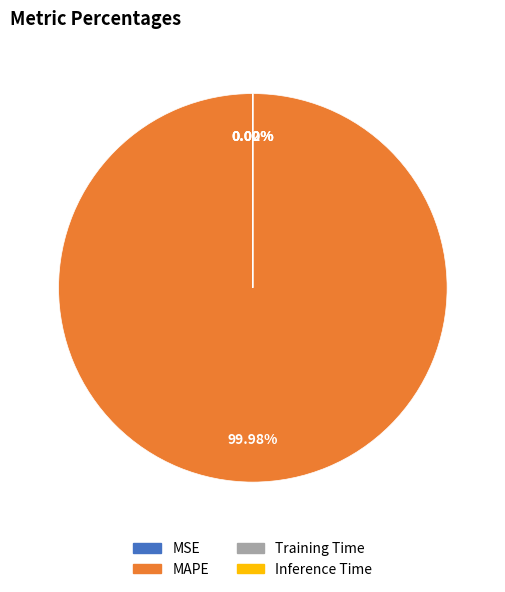

What is the largest slice in the pie chart?

MAPE